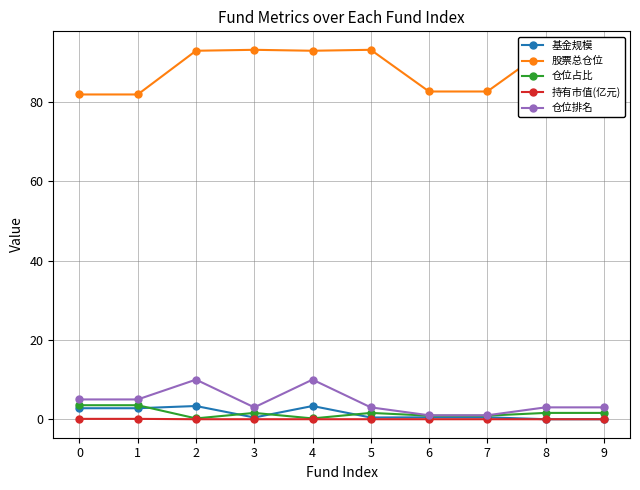

How many values in the 股票总仓位 series exceed 92?

6